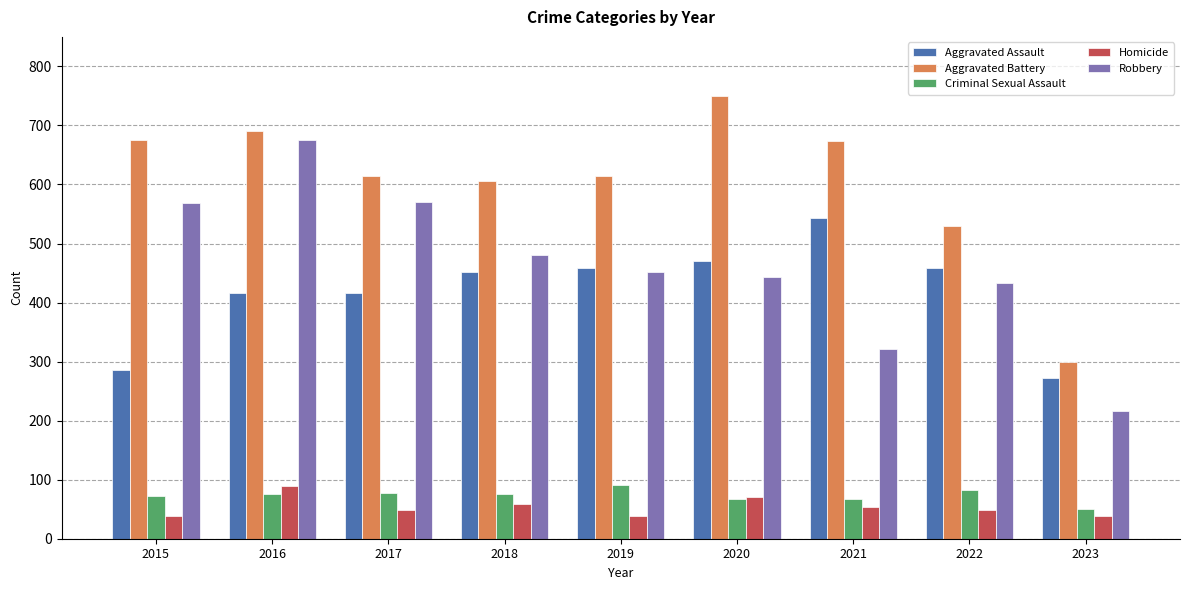

Between 2015 and 2020, which series saw the biggest shift?

Aggravated Assault